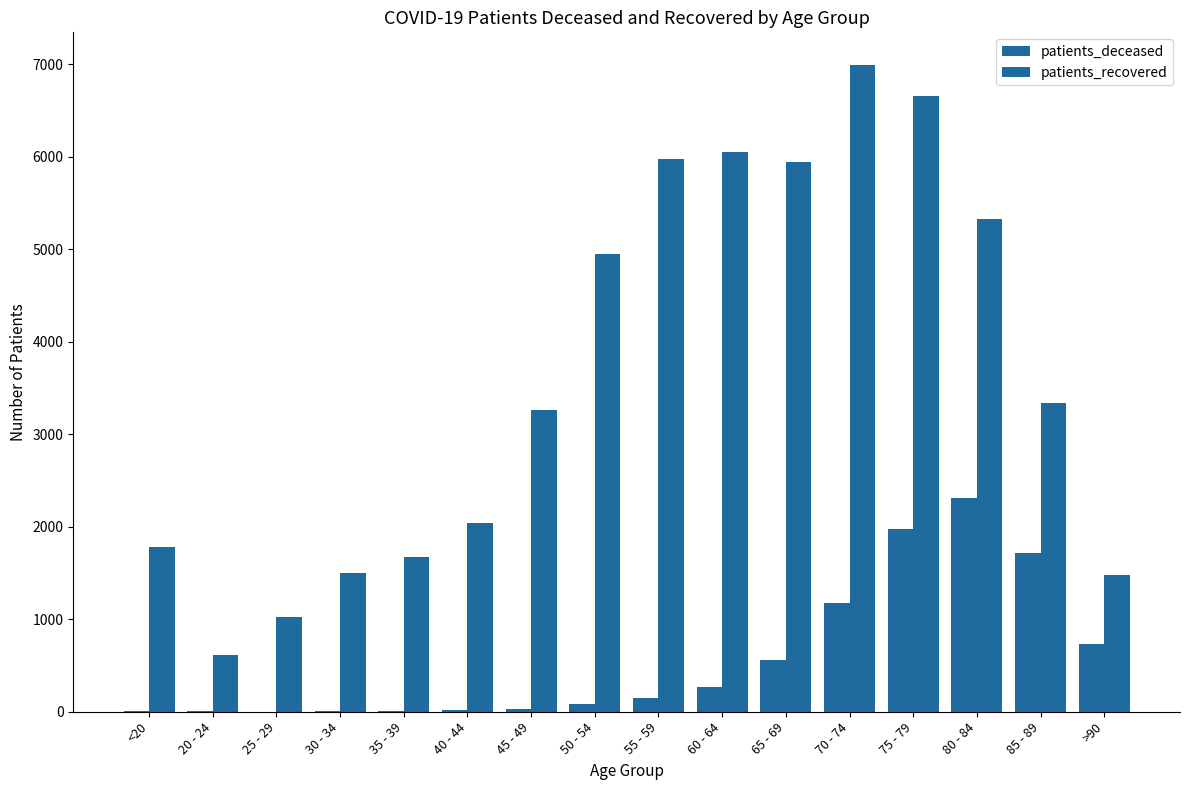

Are the bars grouped side by side (vs. stacked)?

Yes